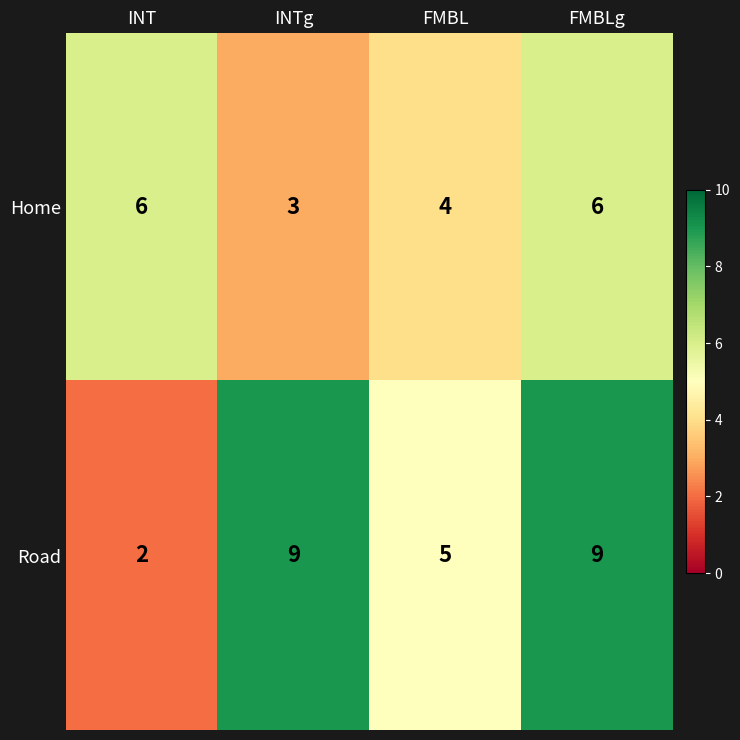

What is the difference between the maximum and second lowest values in the Road series?

4